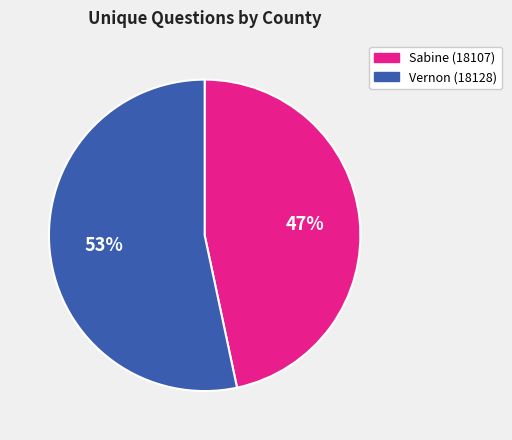

The Sabine (18107) slice represents 47% of the pie. True or false?

True